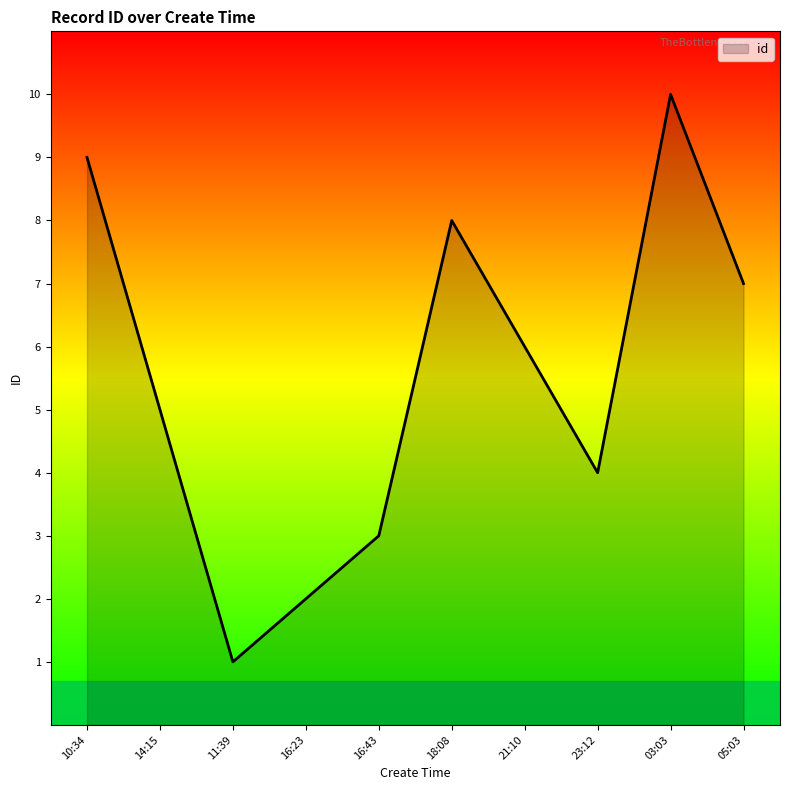

What is the change in value from 16:43 to 05:03?

+4